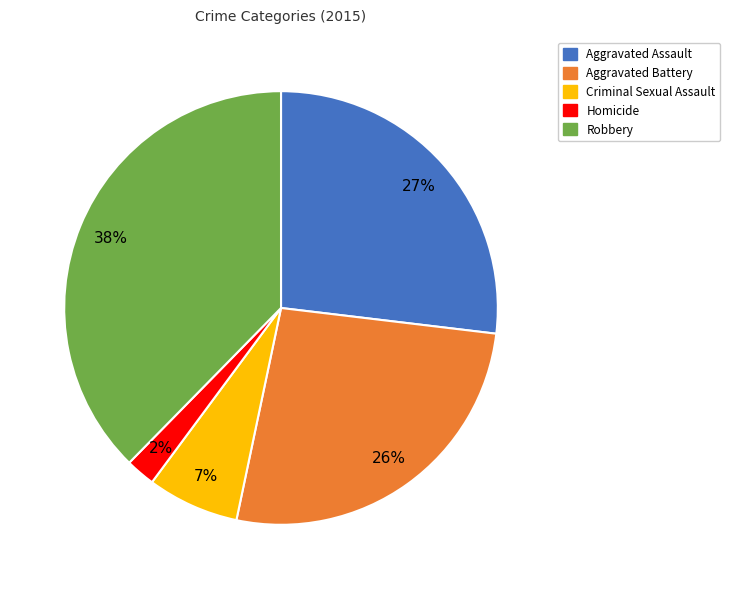

Between Criminal Sexual Assault and Robbery, which is larger?

Robbery